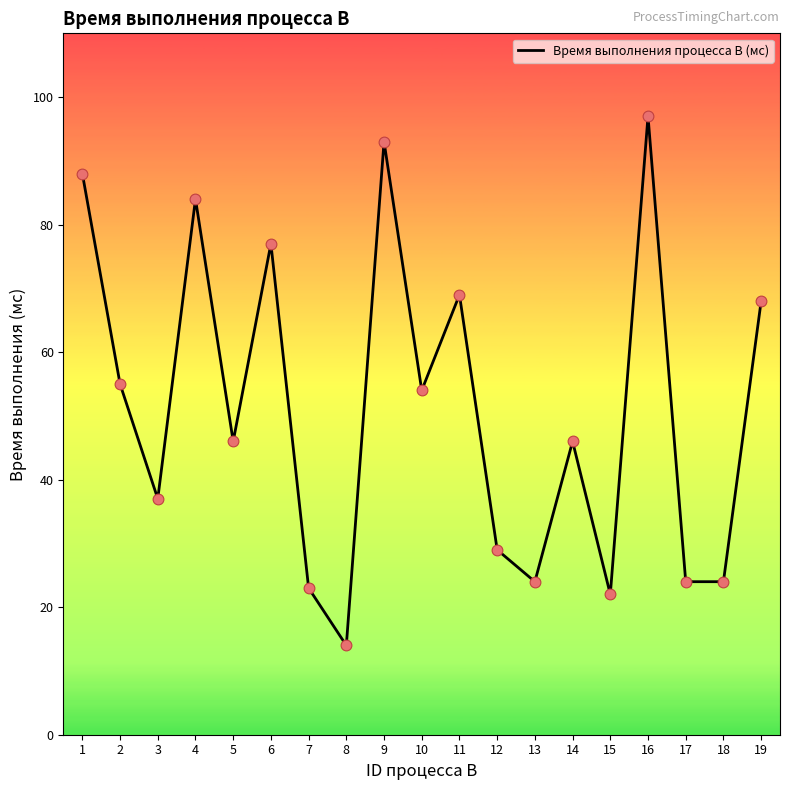

What is the change in value from 7 to 13?

+1